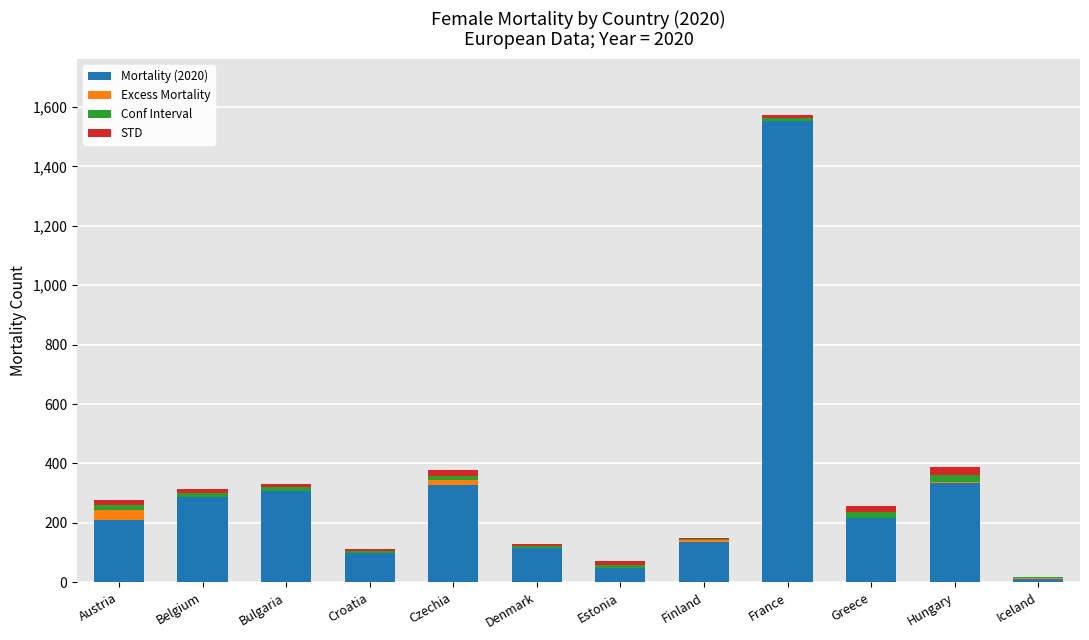

What is the maximum value for Mortality (2020)?

1554.0